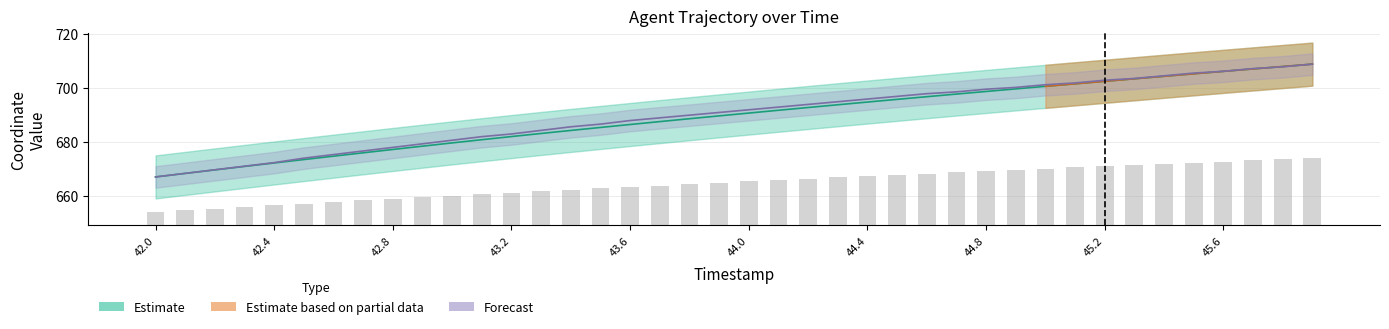

Is the value of X at 44.5 greater than the value of Y at 43.5?

Yes